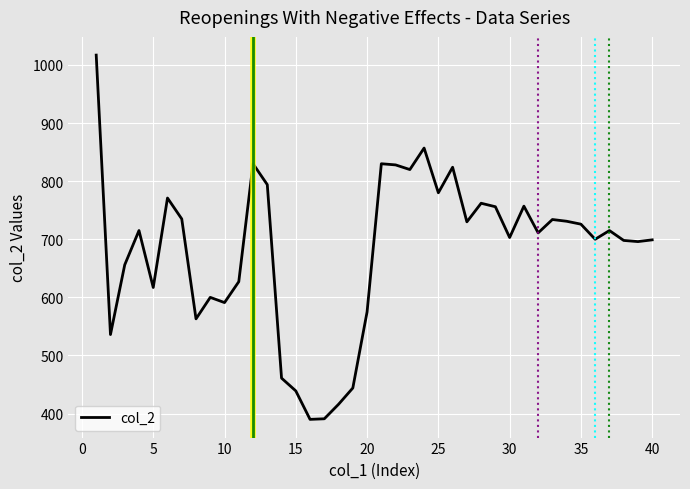

What is the greatest value displayed?

1017